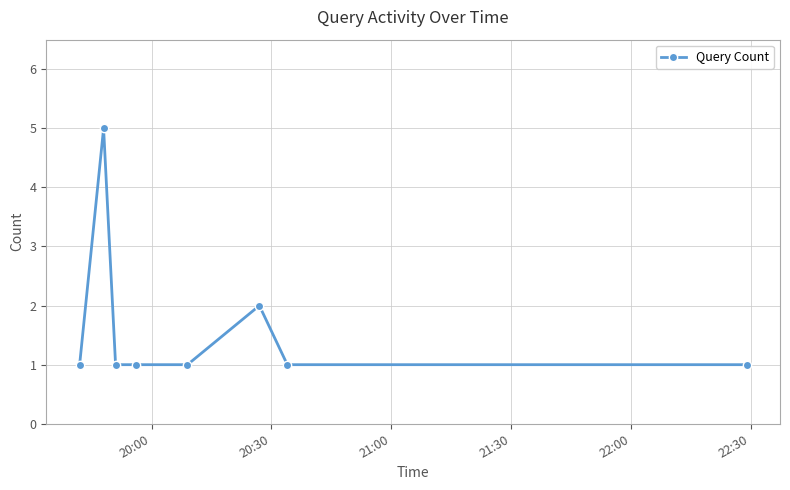

True or false: the data has more than 1 interior local peaks.

True